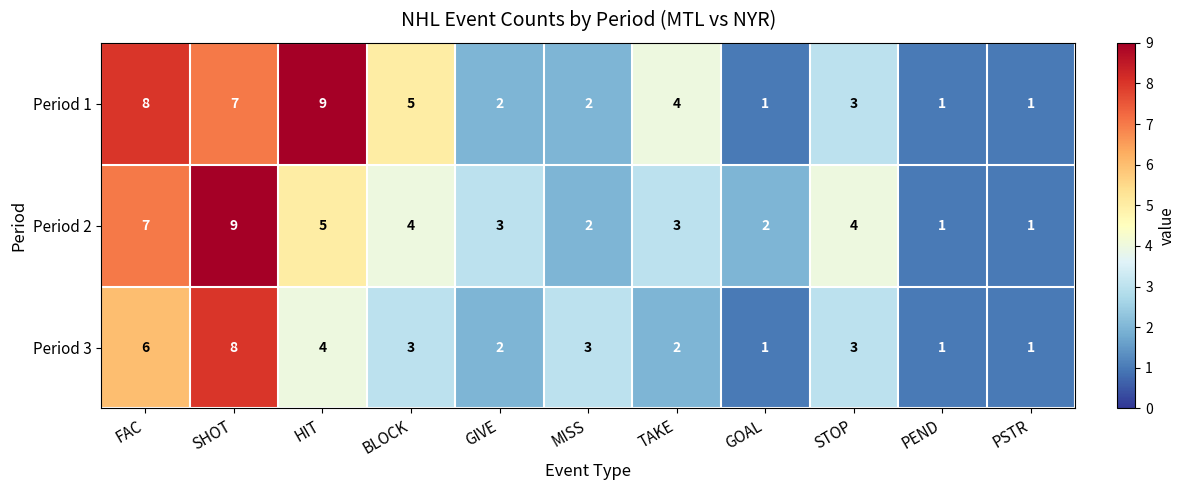

Count the Period 3 values in the range 1 to 4.

9